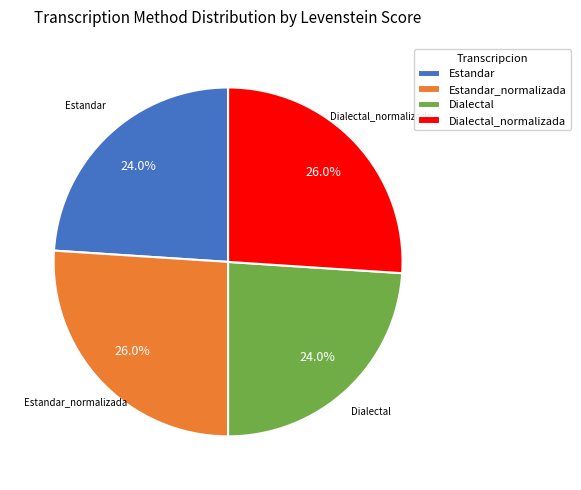

Is it true that Estandar is 29% of the pie?

False